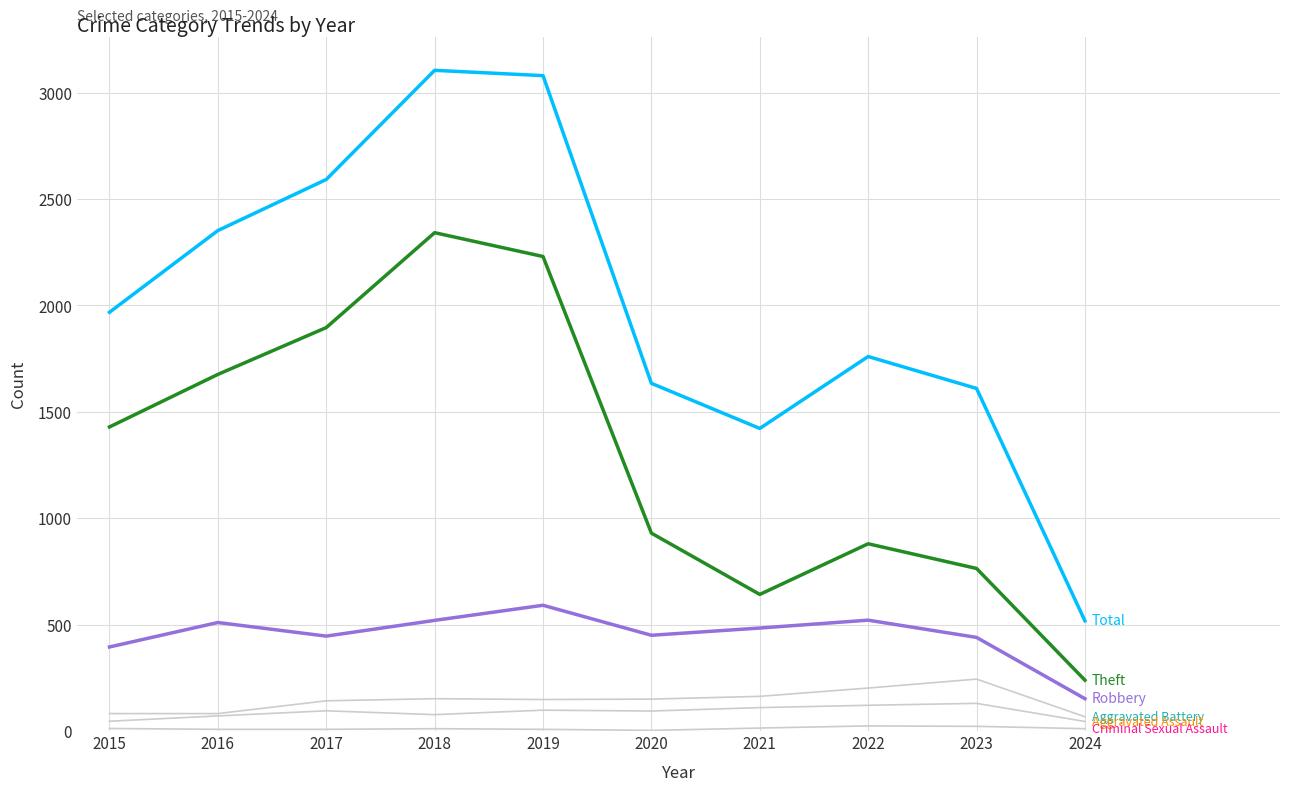

Does the chart display data point markers on the line(s)?

No